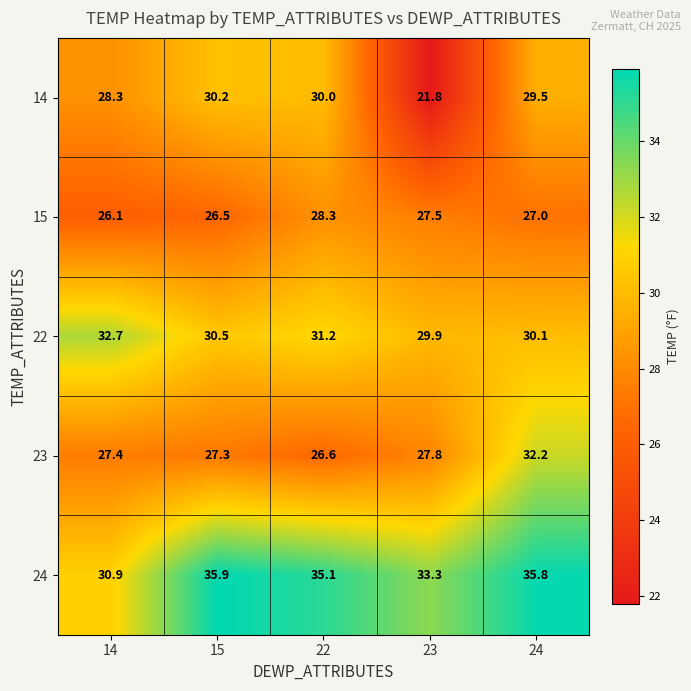

At which category is the sum across all series the highest?

24